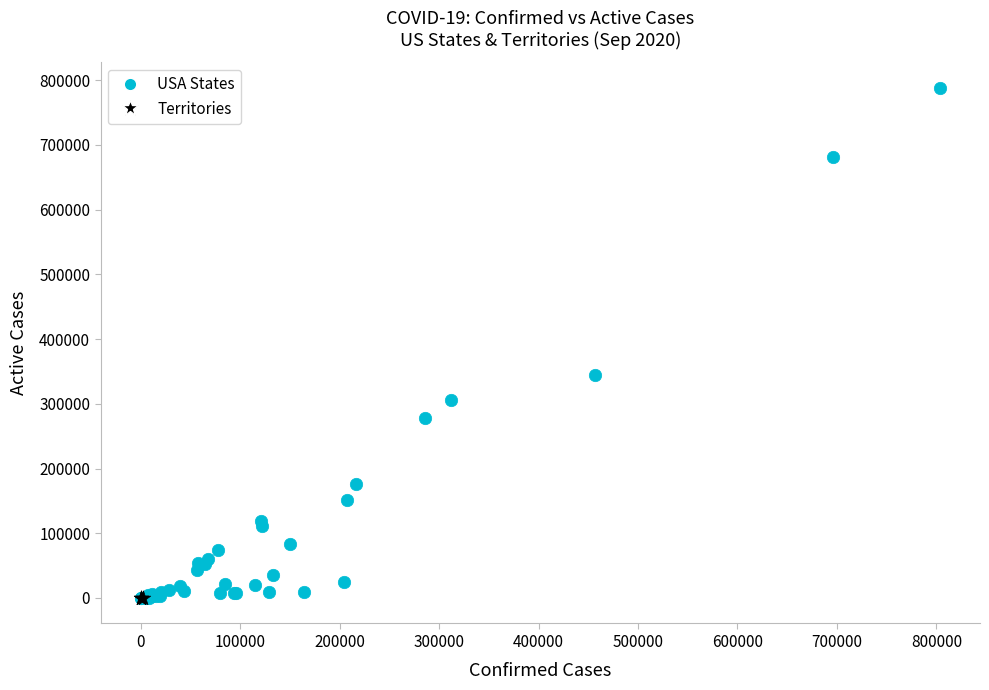

What are all the series names shown in the legend?

USA States, Territories